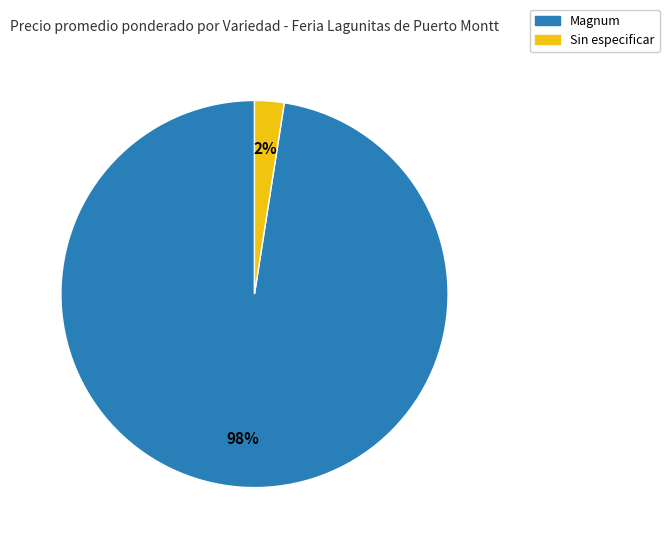

Does Magnum account for over 50% of the chart?

Yes